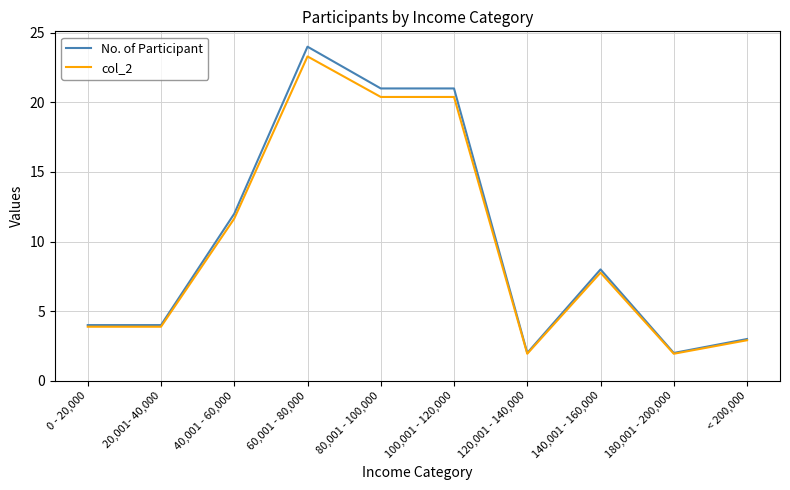

What value does the col_2 series have at 0 - 20,000?

3.9